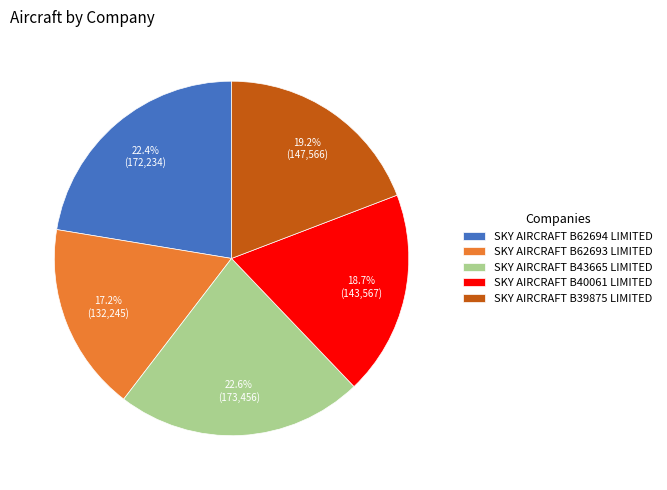

To the nearest percent, what portion does SKY AIRCRAFT B62693 LIMITED represent?

17%